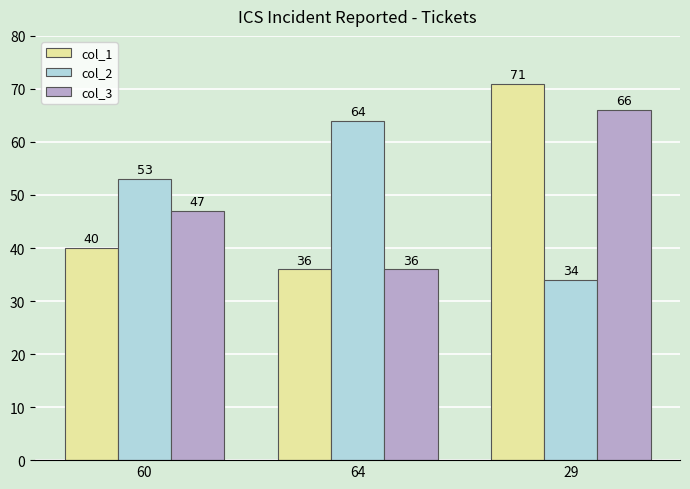

Reading right to left, list all the values displayed in this chart.

col_1: 29=71	64=36	60=40
col_2: 29=34	64=64	60=53
col_3: 29=66	64=36	60=47